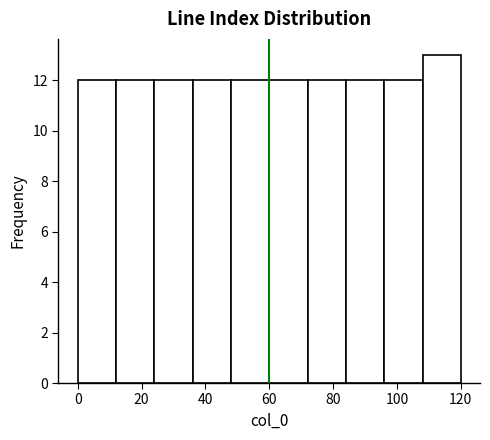

Which range on the x-axis has the tallest bar?

108 to 120